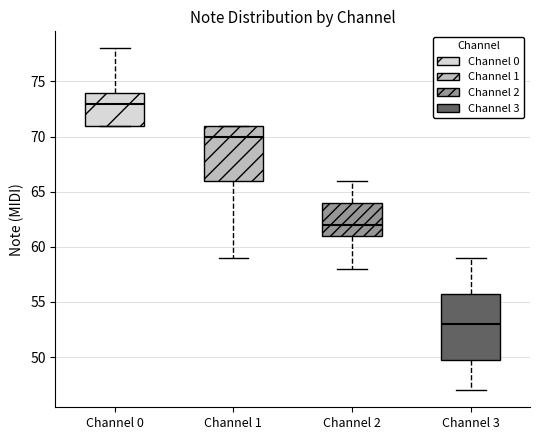

Which box has the lowest median line?

Channel 3